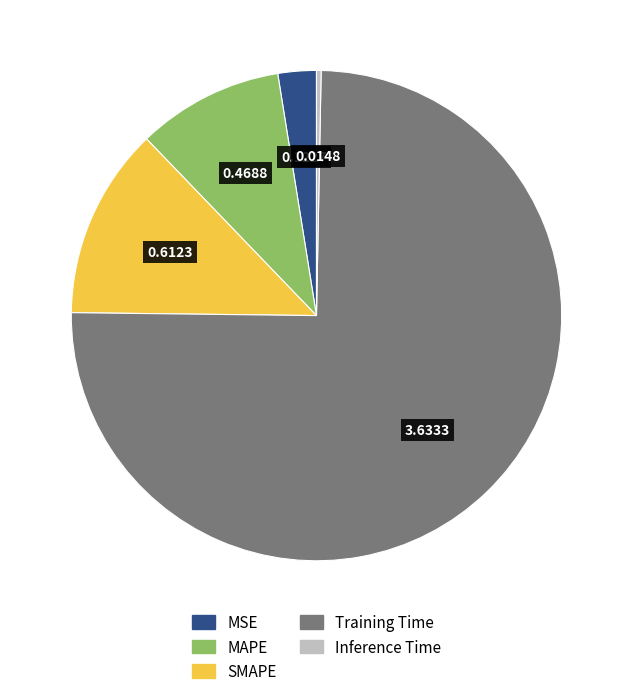

Is the sum of MAPE and Training Time greater than half?

Yes